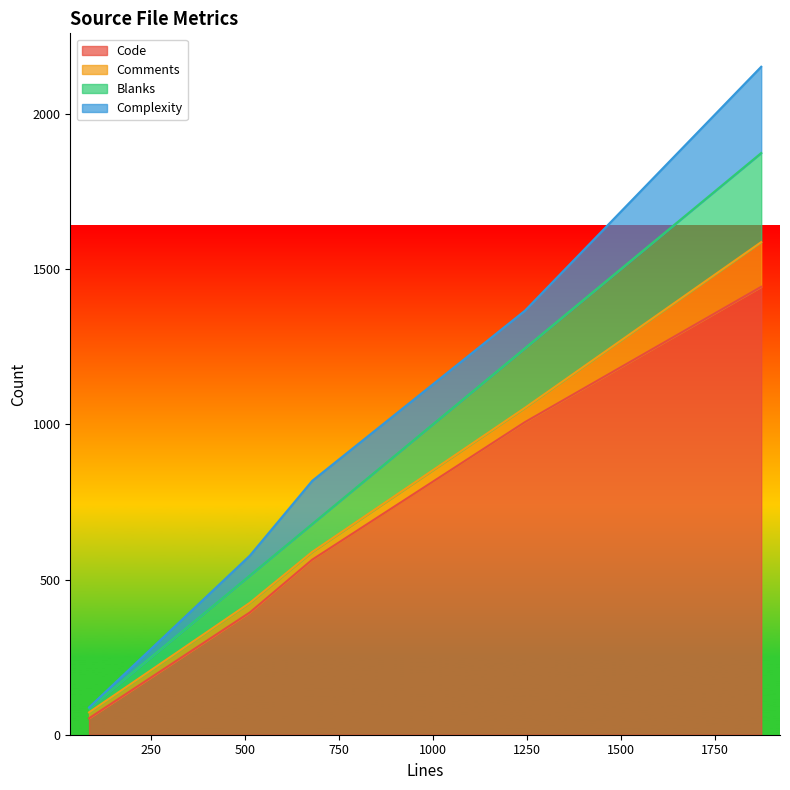

How many categories are shown in the chart?

5